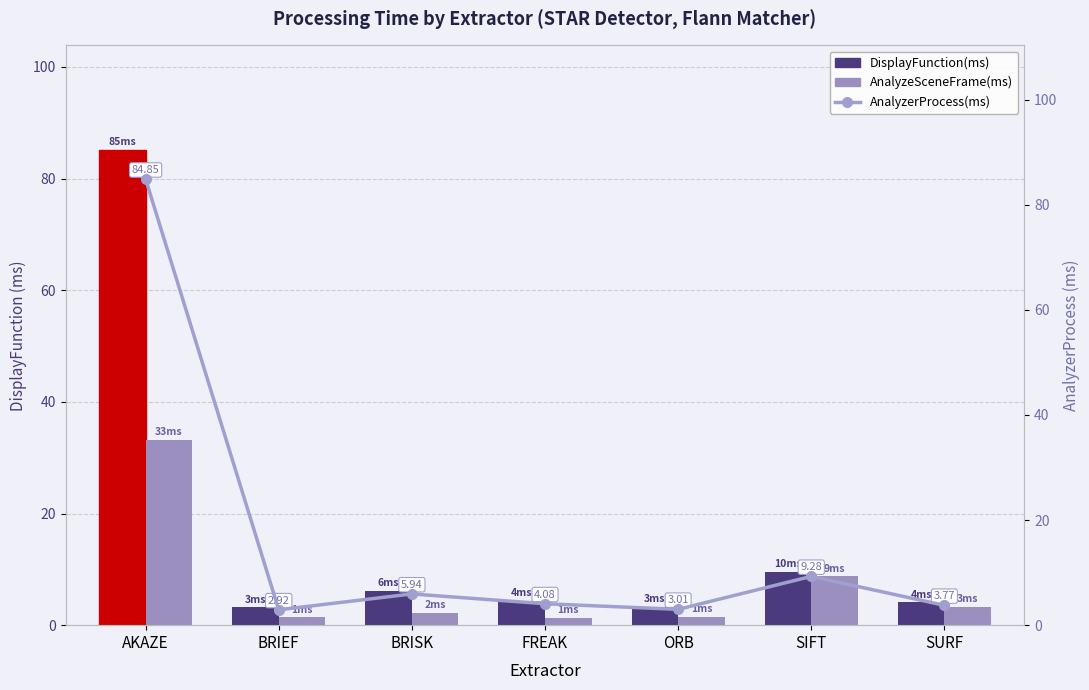

Count the number of data series in this chart.

3